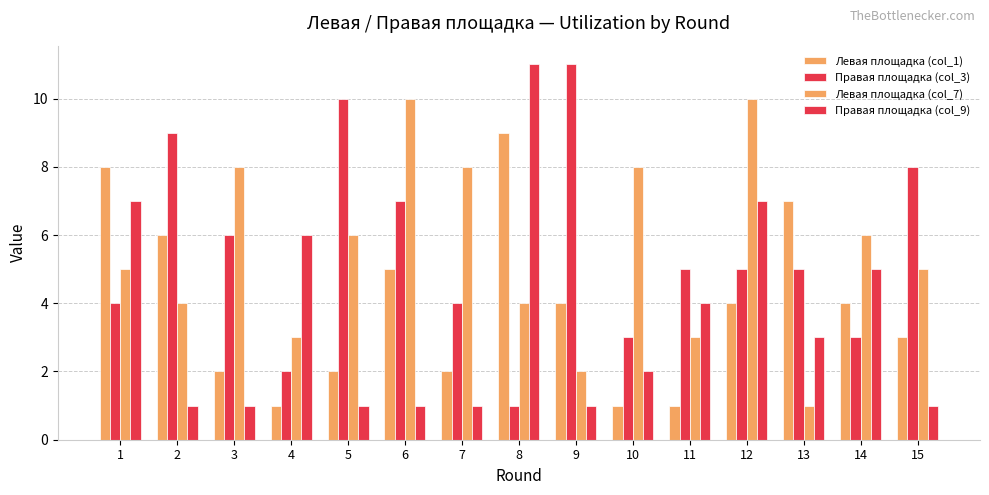

How many categories are shown in the chart?

15